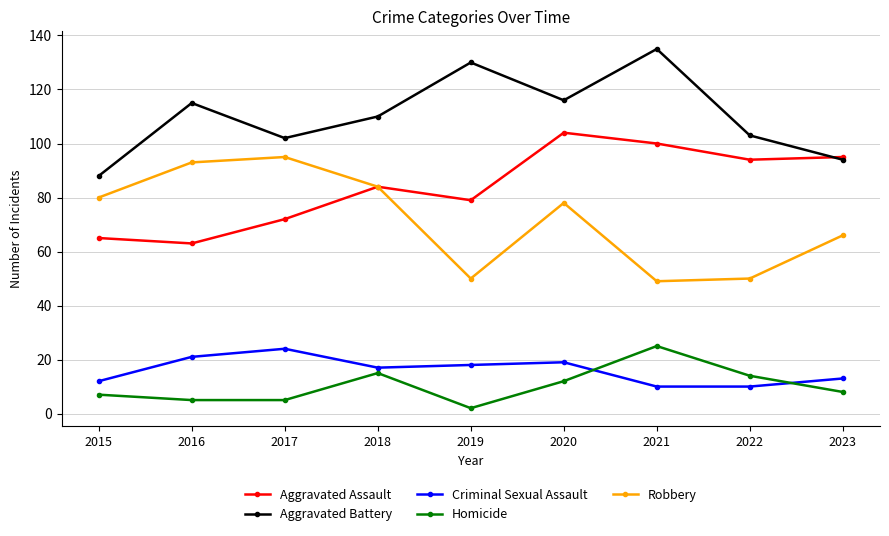

What is the smallest value displayed?

2